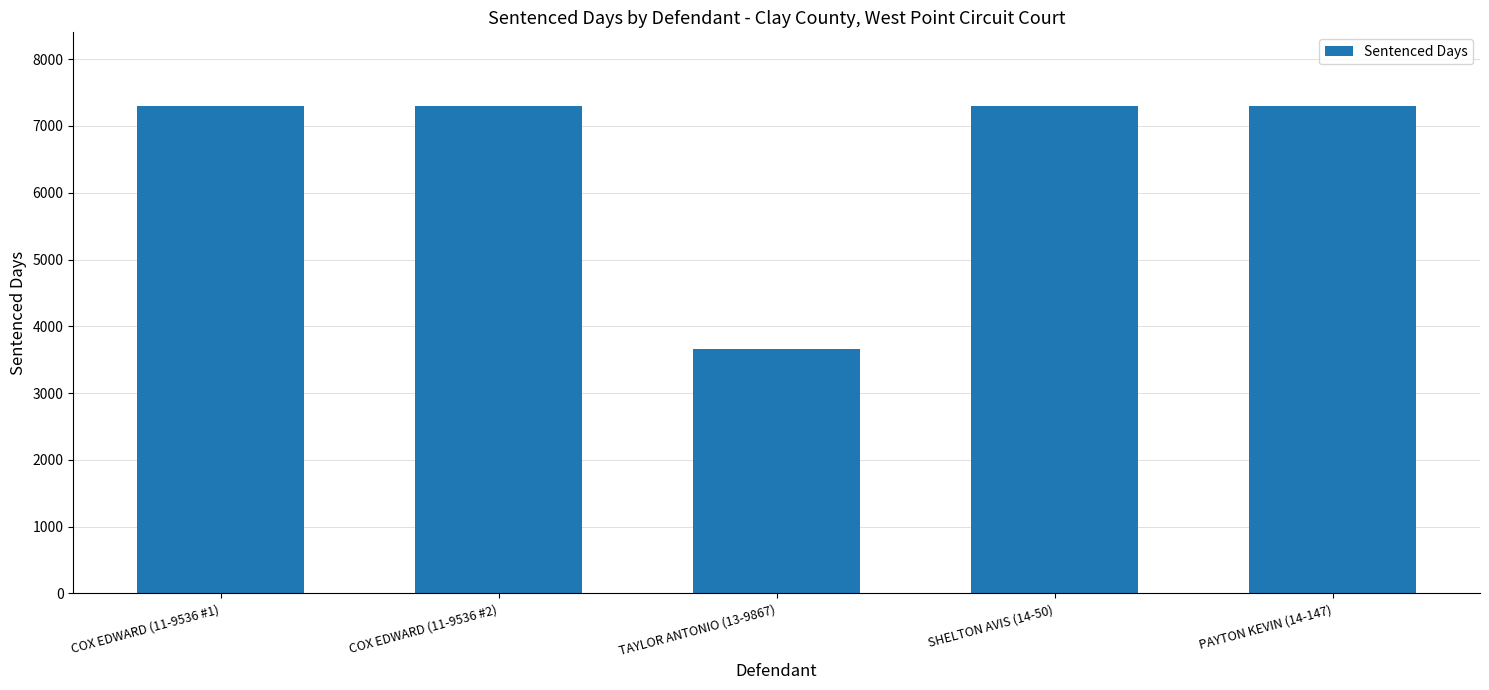

What is the value of the 4th bar from the left?

7305